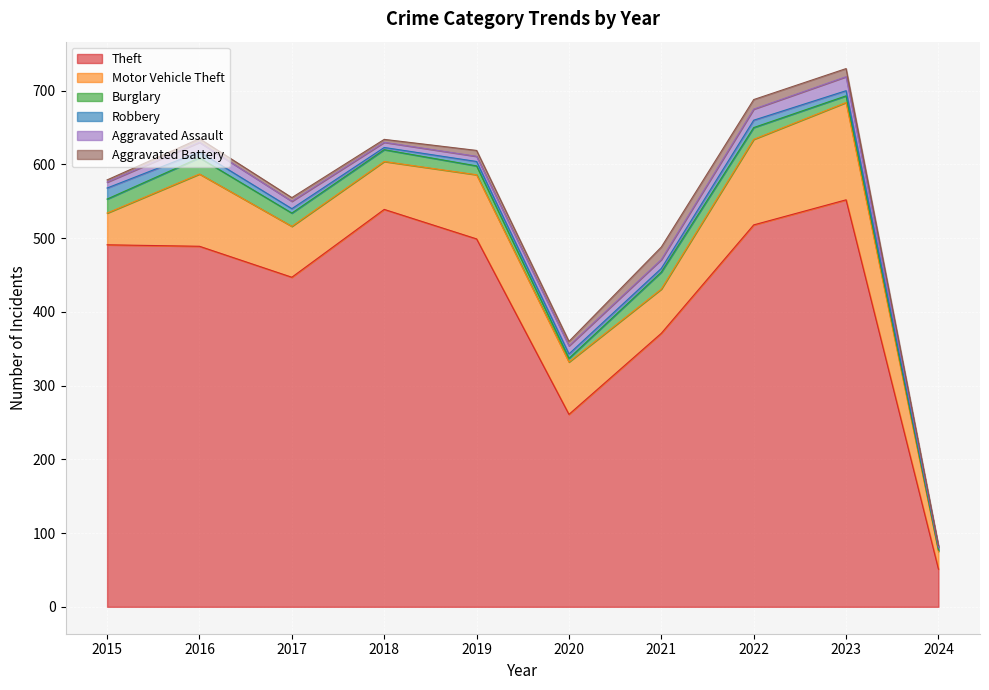

True or false: Burglary has a value of 18 at 2017.

True